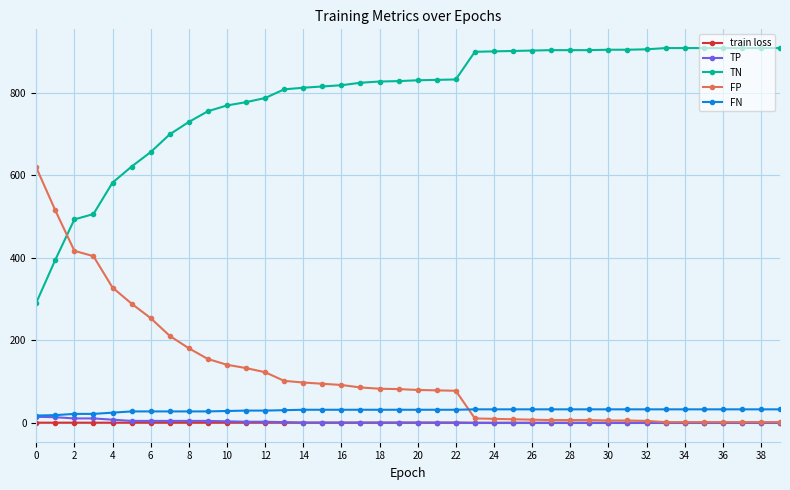

True or false: TN and TP intersect in this chart.

False